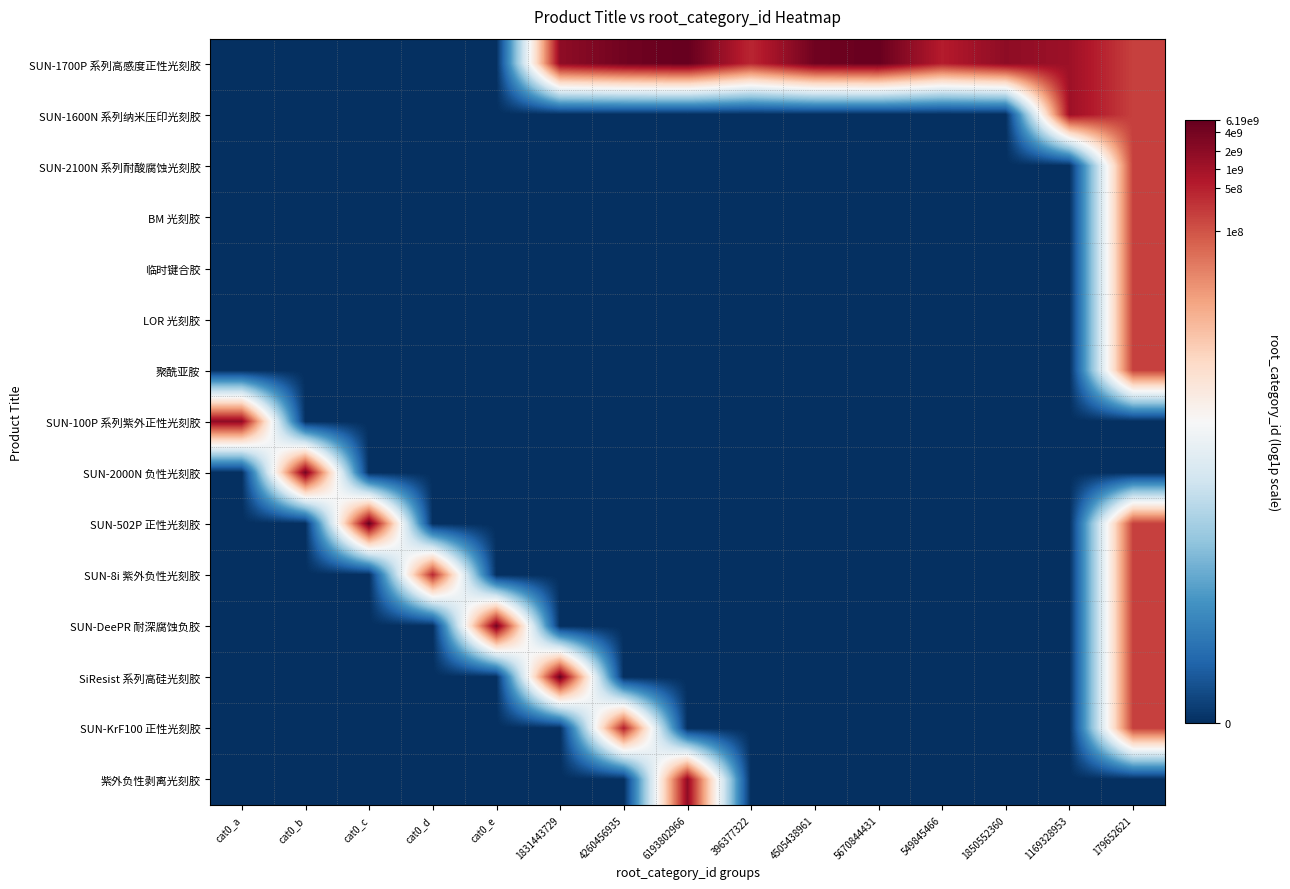

List the series in order of their peak value, highest first.

SUN-1700P 系列高感度正性光刻胶, SUN-502P 正性光刻胶, SiResist 系列高硅光刻胶, SUN-DeePR 耐深腐蚀负胶, SUN-2000N 负性光刻胶, 紫外负性剥离光刻胶, SUN-100P 系列紫外正性光刻胶, SUN-1600N 系列纳米压印光刻胶, SUN-KrF100 正性光刻胶, SUN-8i 紫外负性光刻胶, SUN-2100N 系列耐酸腐蚀光刻胶, BM 光刻胶, 临时键合胶, LOR 光刻胶, 聚酰亚胺